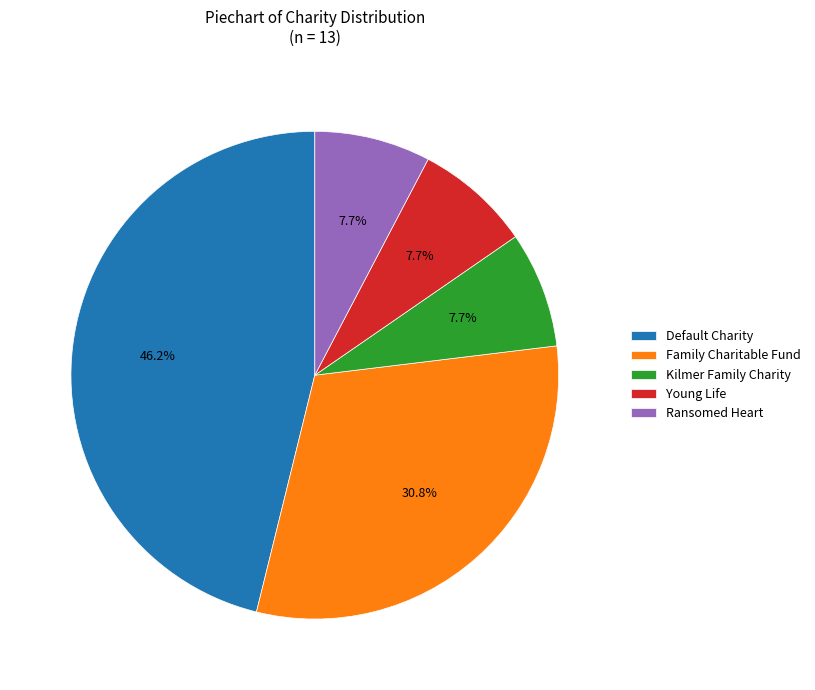

What portion of the pie excludes Family Charitable Fund?

69.2%